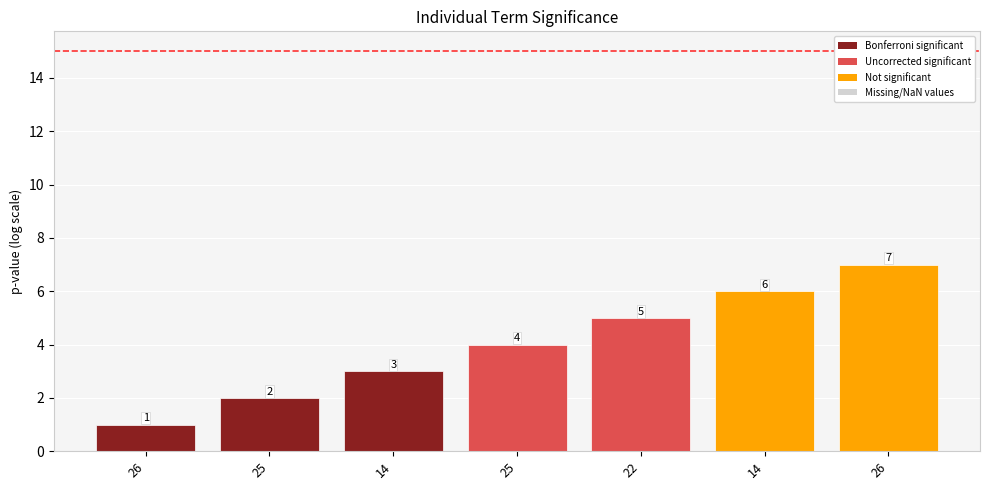

What is the sum of the values at 25 and 22?

9